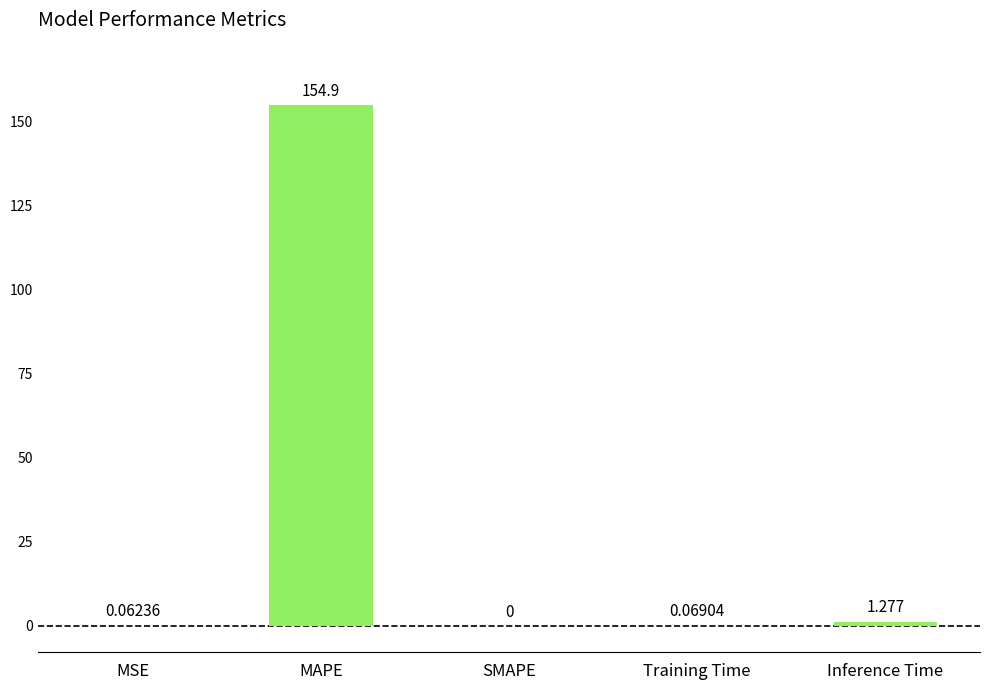

Does the chart contain stacked bars?

No